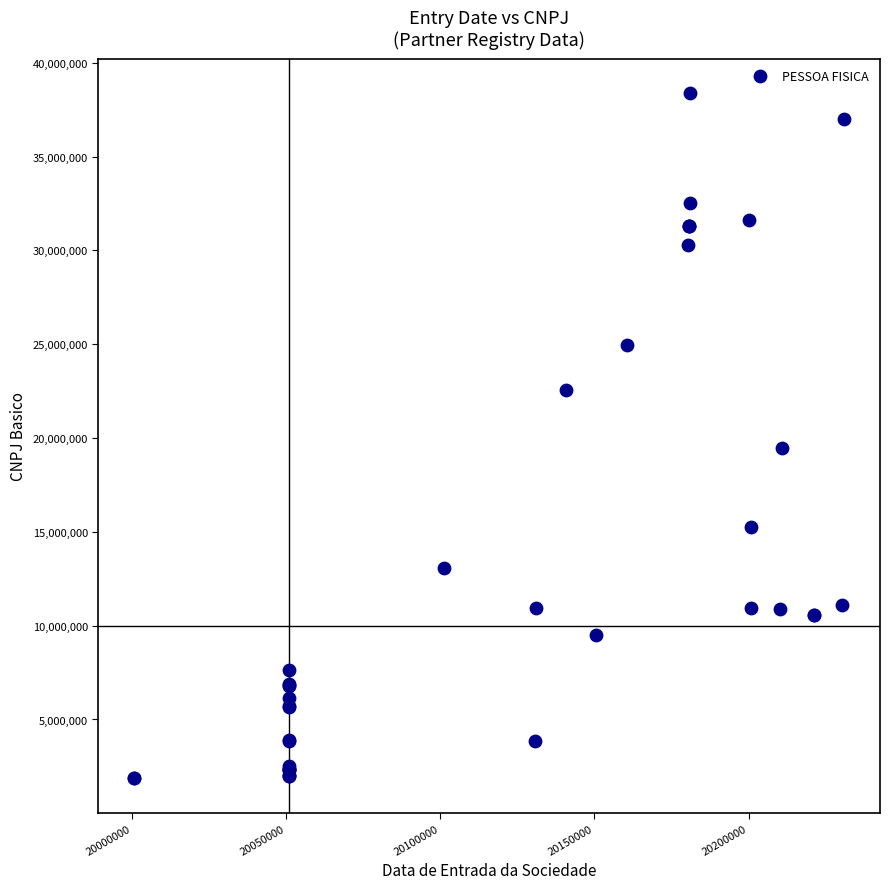

What Y value in the scatter plot is closest to 20128856?

19459039